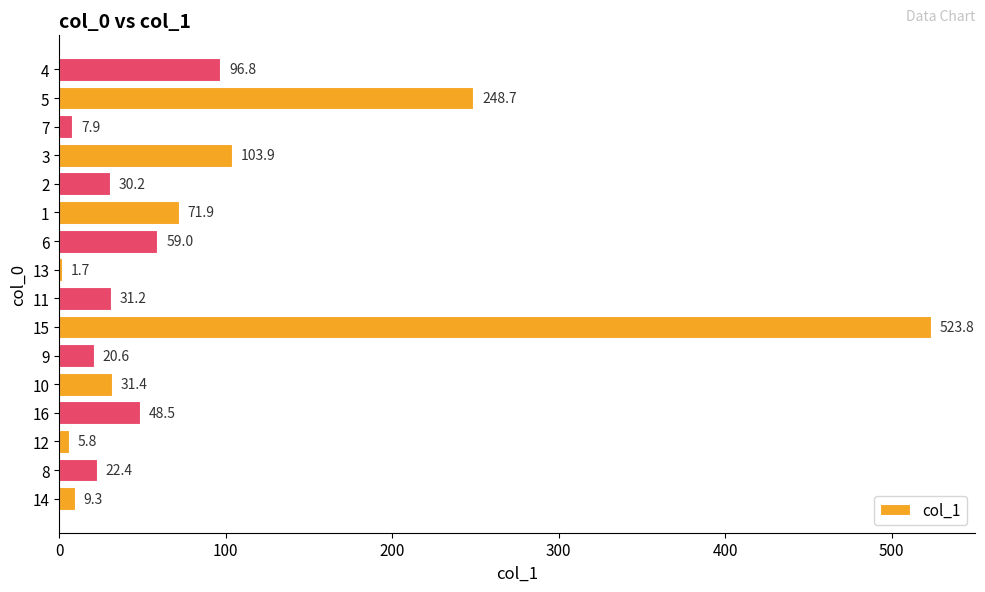

What is the maximum value shown in the chart?

523.8